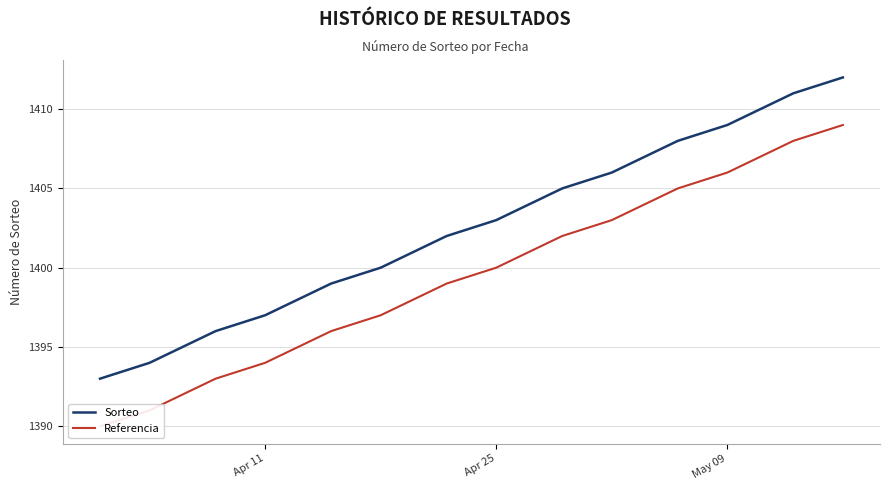

True or false: Referencia and Sorteo intersect in this chart.

False